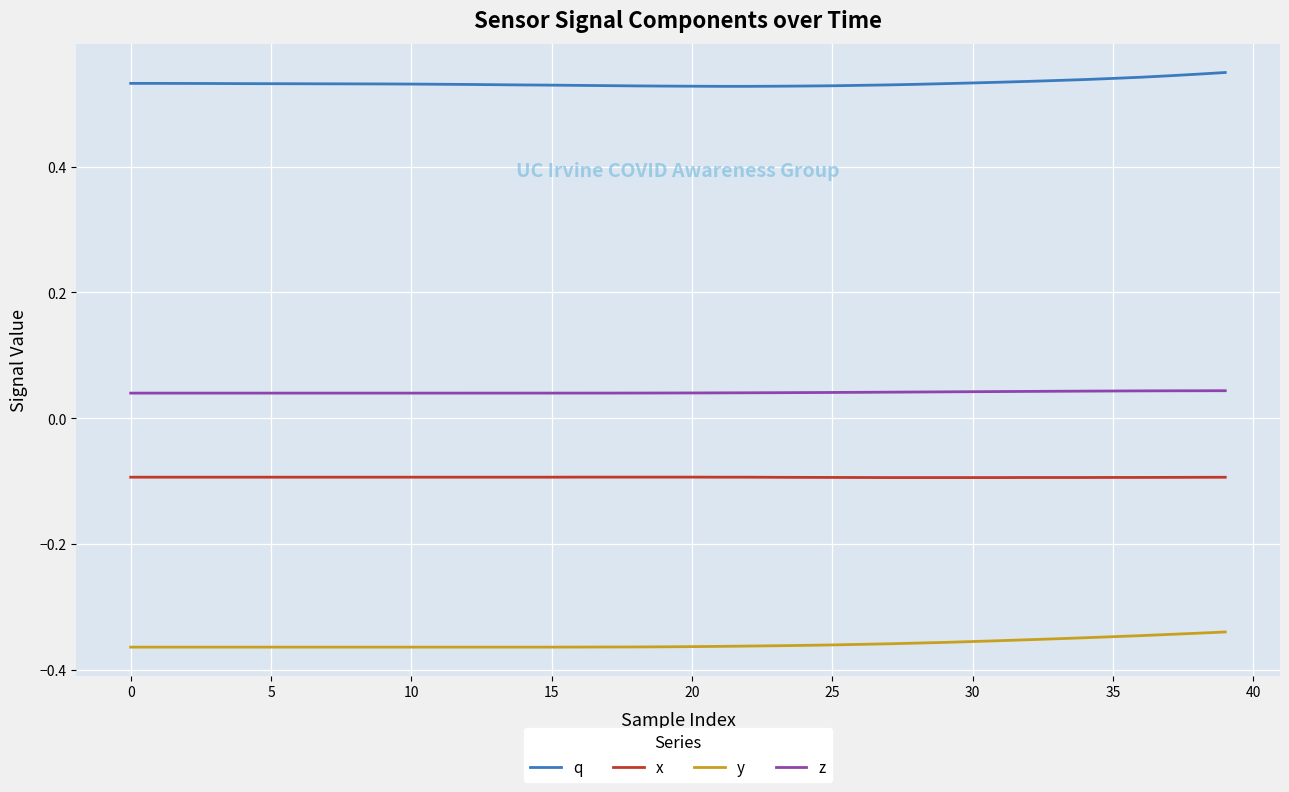

How many series are shown in this chart?

4